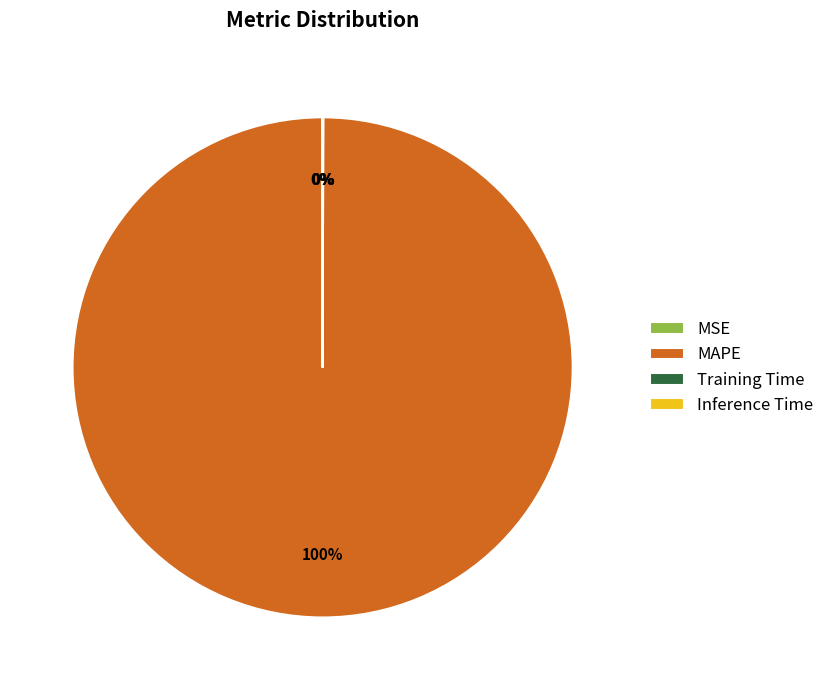

To the nearest percent, what is the difference between the largest and smallest slice percentages?

100%